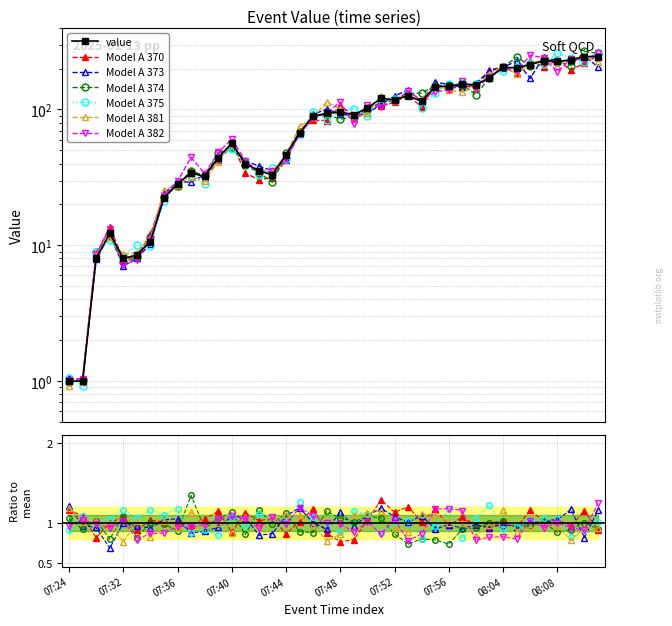

True or false: the data has more than 2 interior local peaks.

True